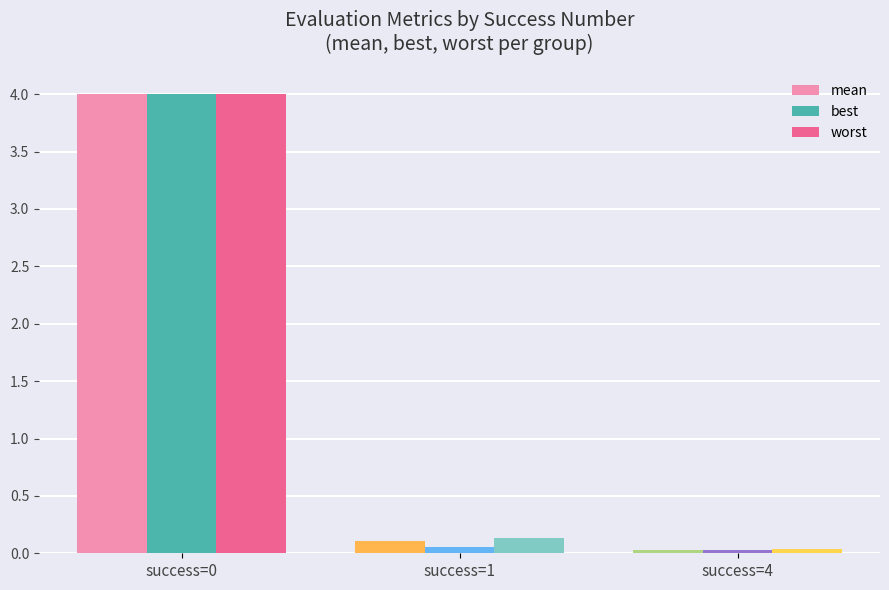

What is the total value across all series at success=0?

12.0